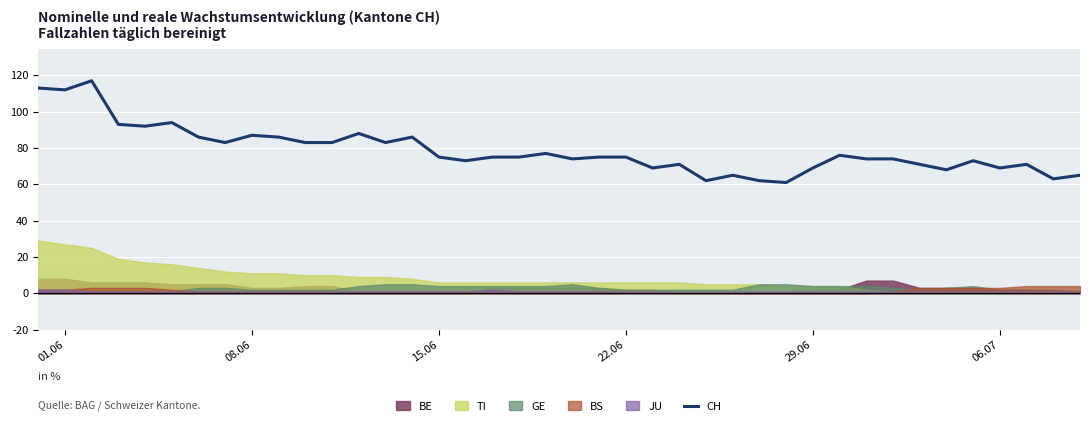

True or false: CH has a value of 134 at 08.06.

False